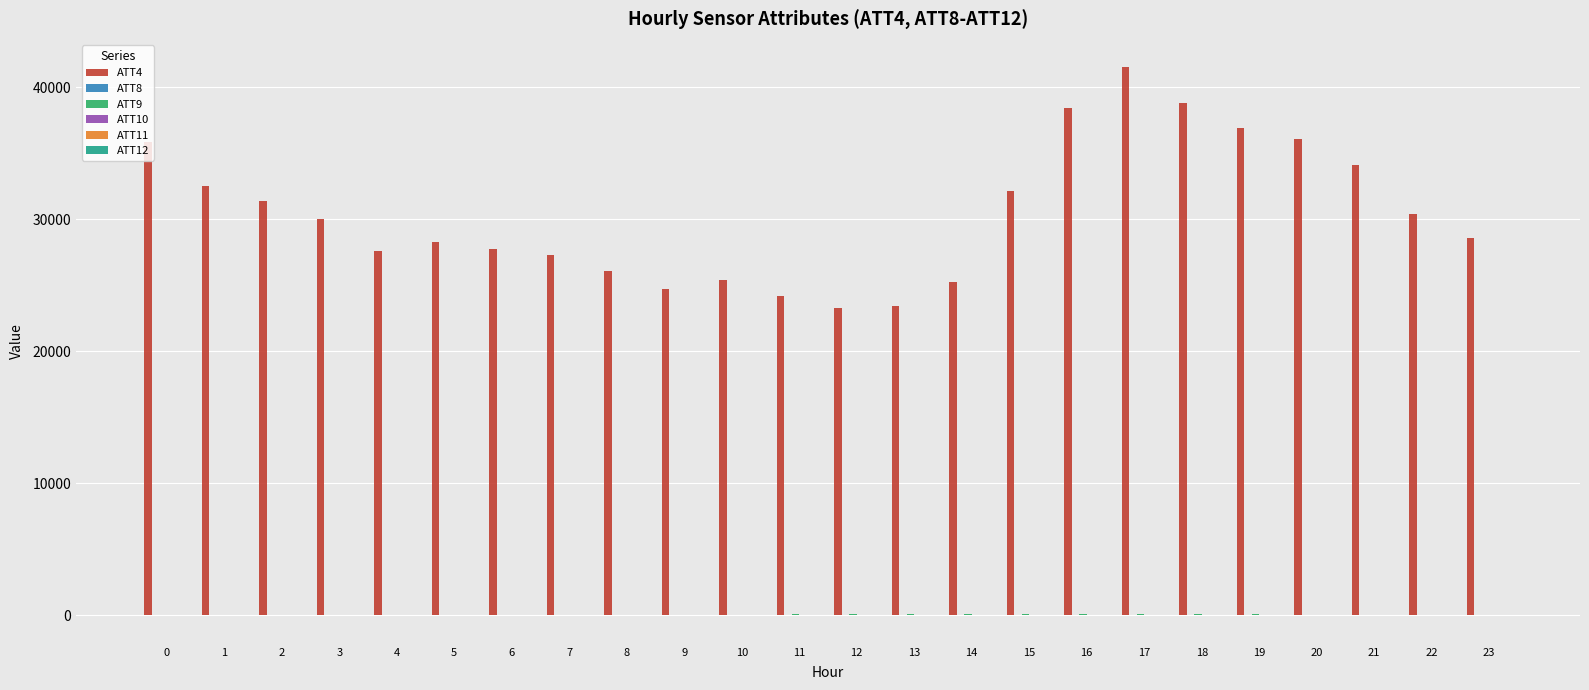

How many distinct data groups are displayed?

6